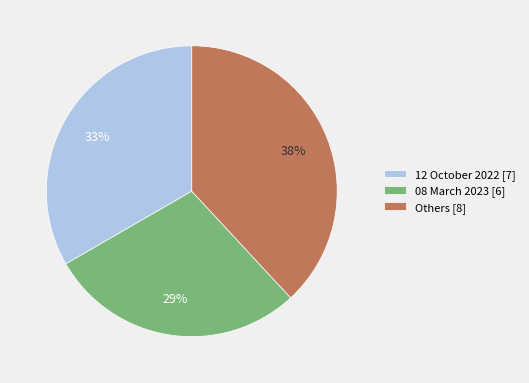

To the nearest percent, what is the combined percentage of 08 March 2023 [6] and Others [8]?

67%